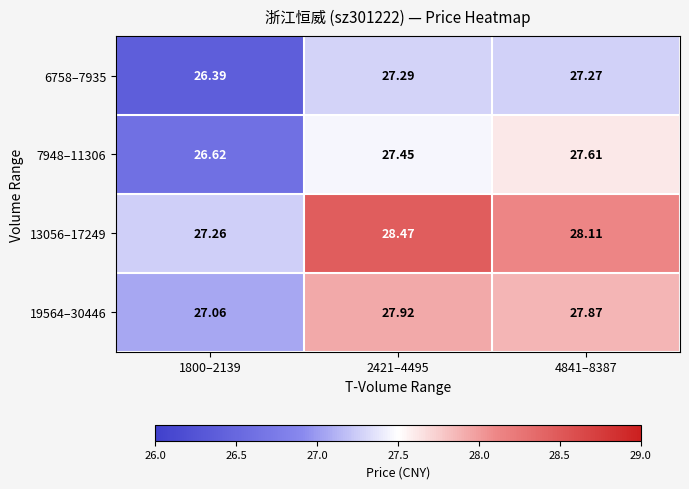

Is the value of 7948–11306 at 4841–8387 greater than the value of 19564–30446 at 4841–8387?

No